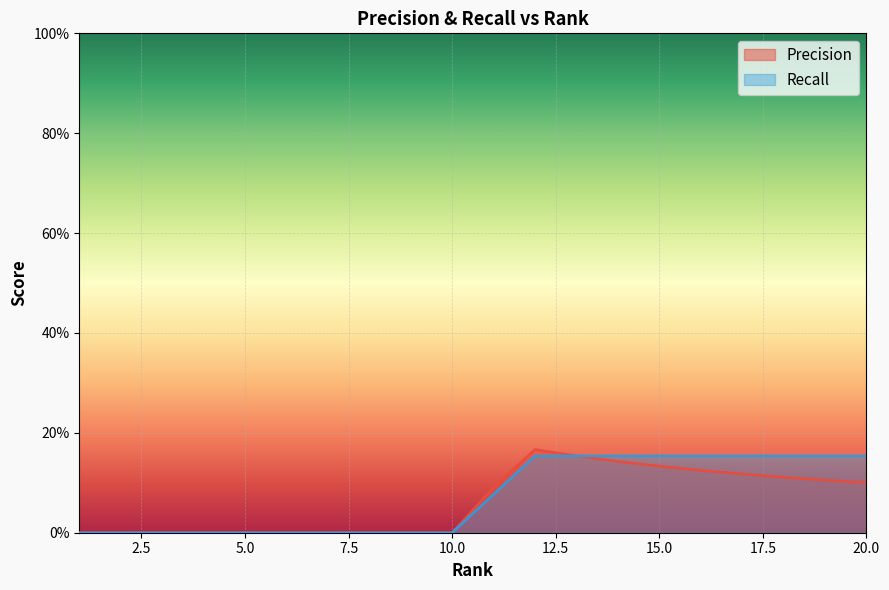

Which category has the lowest value across all series?

1